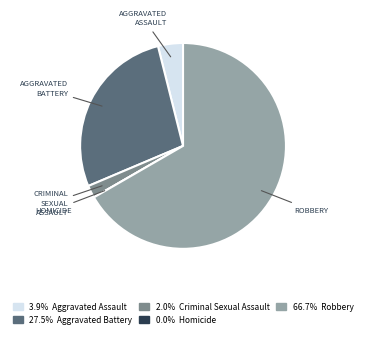

Is there any slice that represents more than half of the pie?

Yes